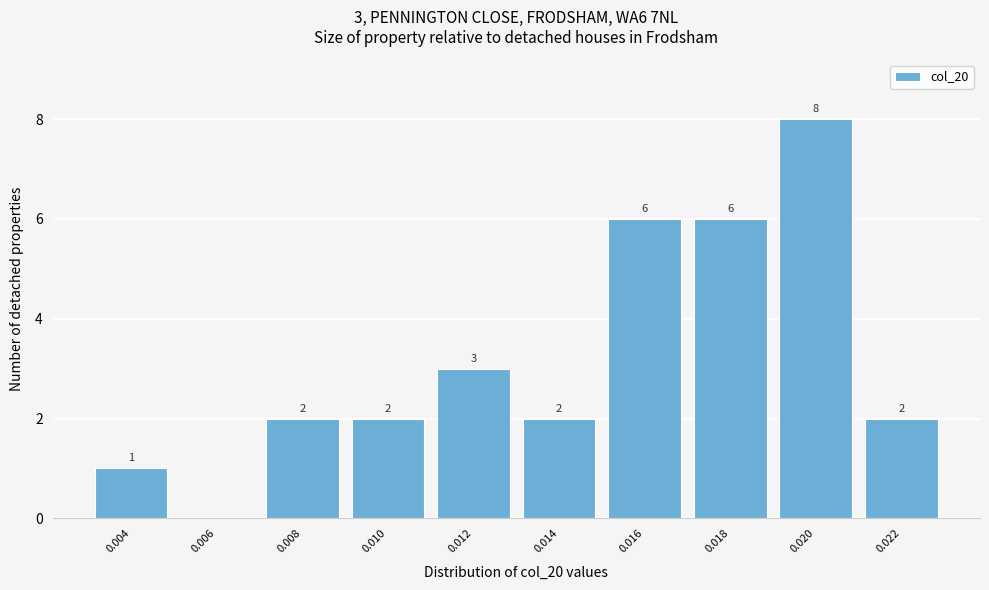

Reading left to right, extract all data points from this chart.

0.004=1	0.006=0	0.008=2	0.010=2	0.012=3	0.014=2	0.016=6	0.018=6	0.020=8	0.022=2